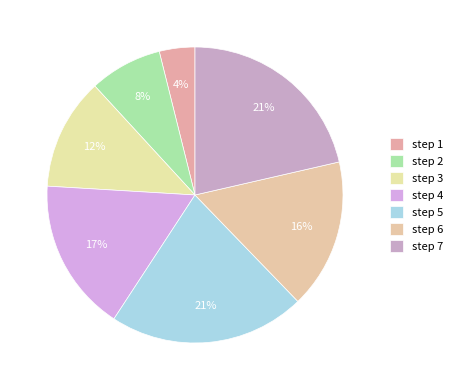

Is the sum of step 4 and step 7 greater than half?

No